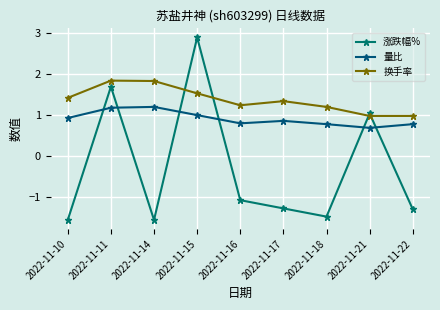

What is the sum of the 涨跌幅% values at 2022-11-18 and 2022-11-11?

0.2